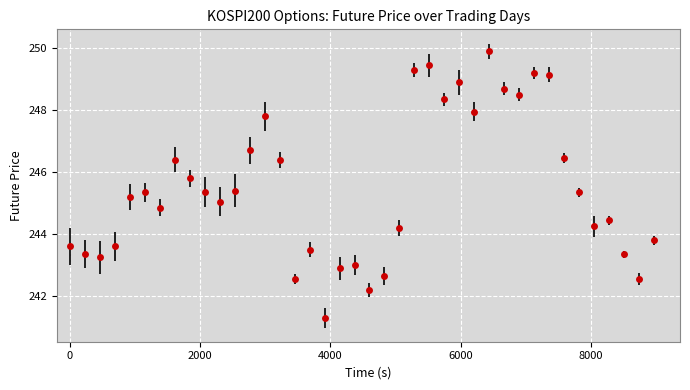

What is the value of the 23rd point from the left?

244.2